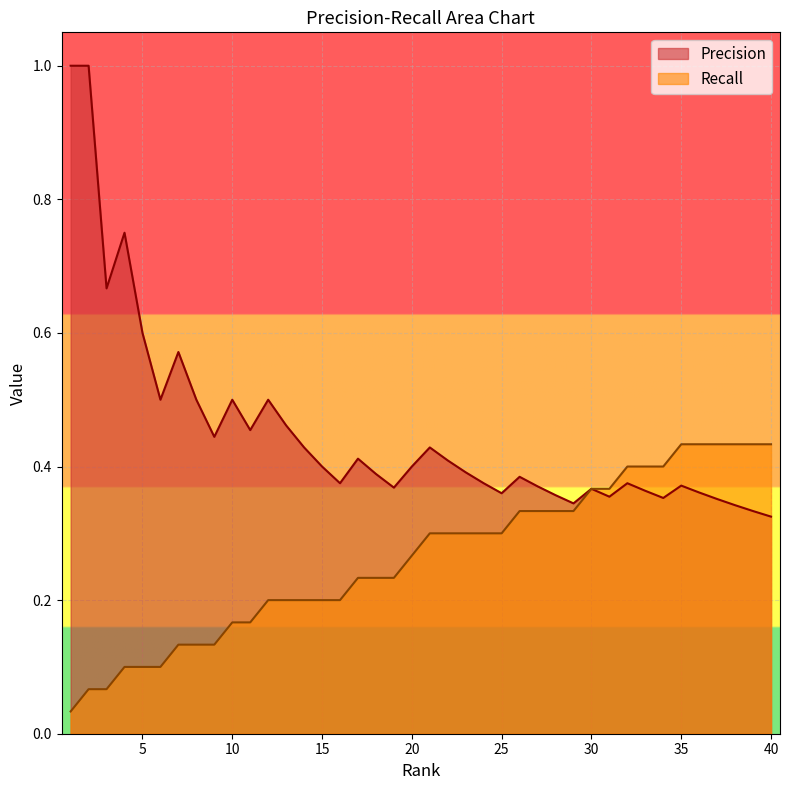

True or false: Precision and Recall cross at least once.

False